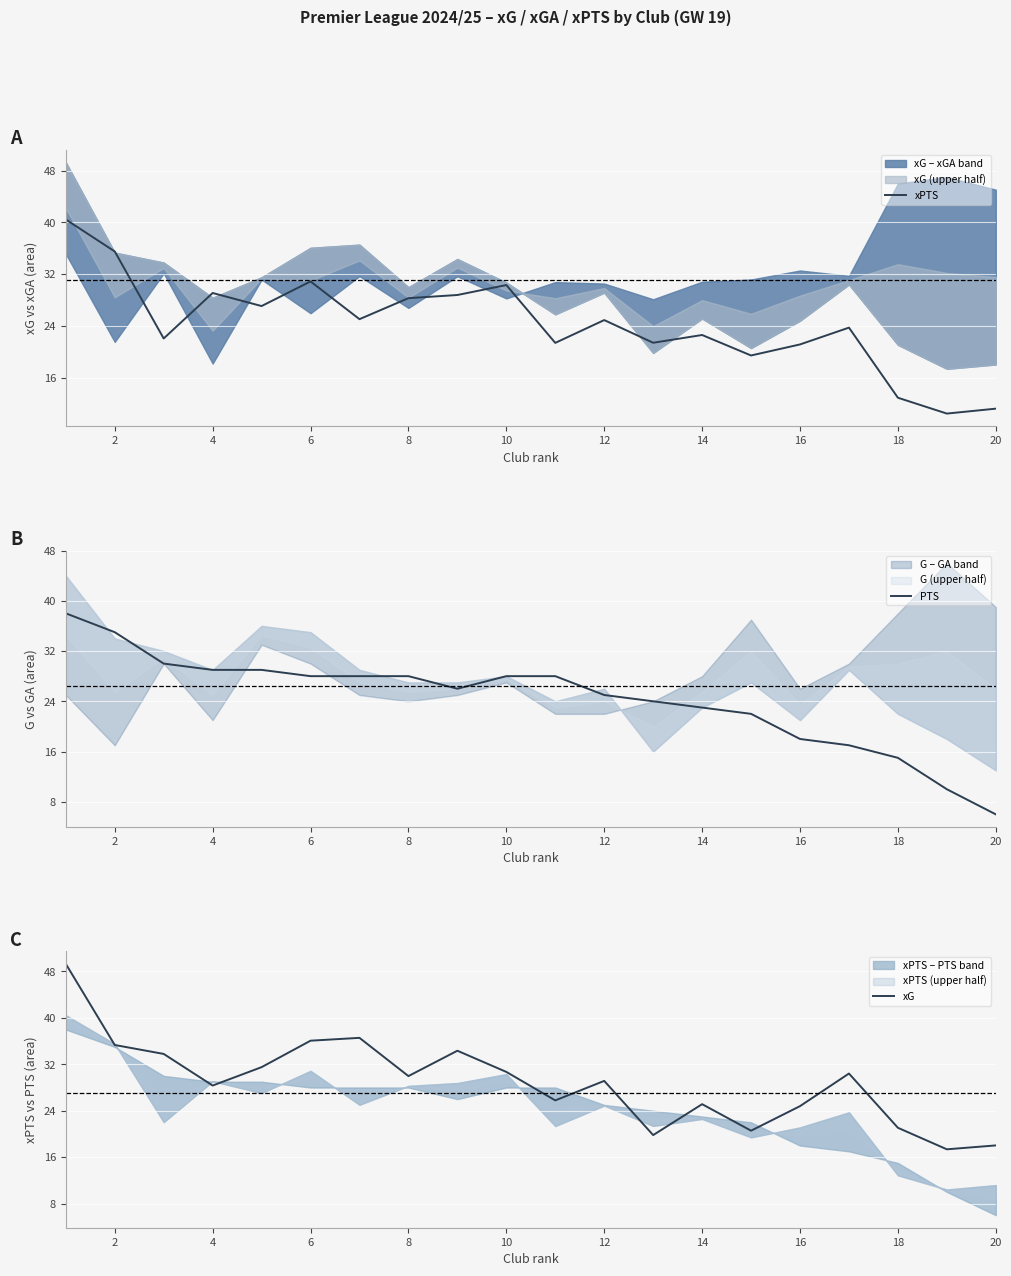

What is the difference between the maximum and minimum values in the xG series?

32.0